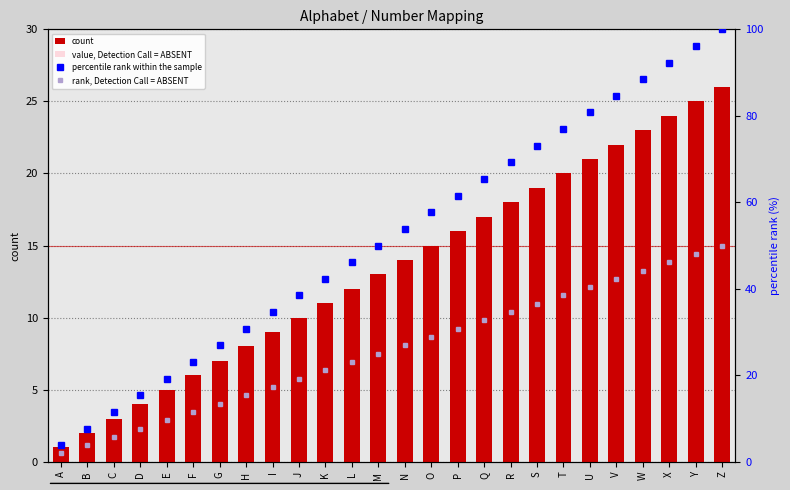

What are all the series names shown in the legend?

count, value, Detection Call = ABSENT, percentile rank within the sample, rank, Detection Call = ABSENT